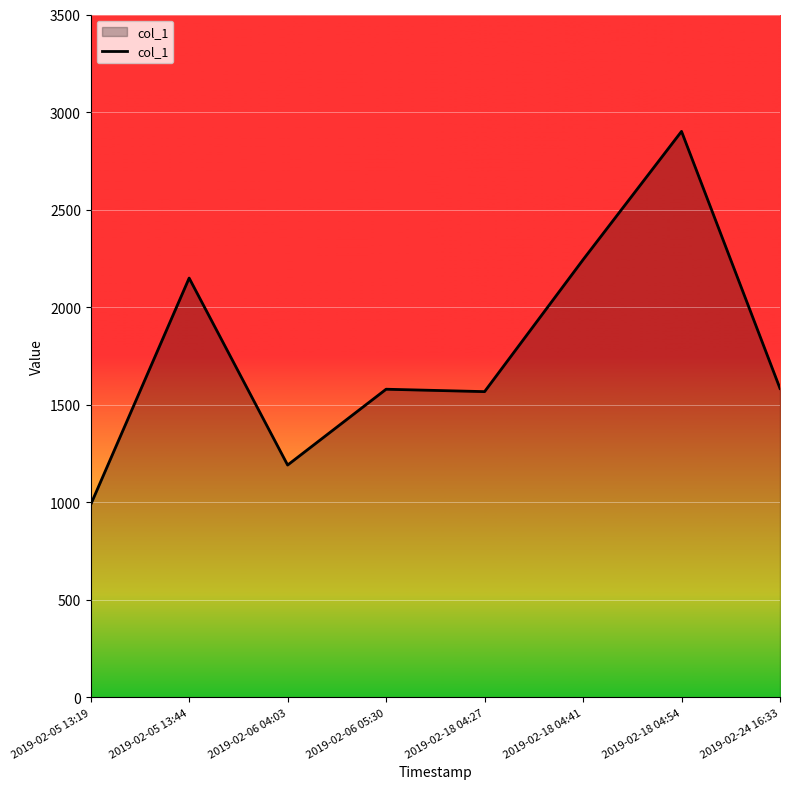

Which label corresponds to the largest value in the chart?

2019-02-18 04:54